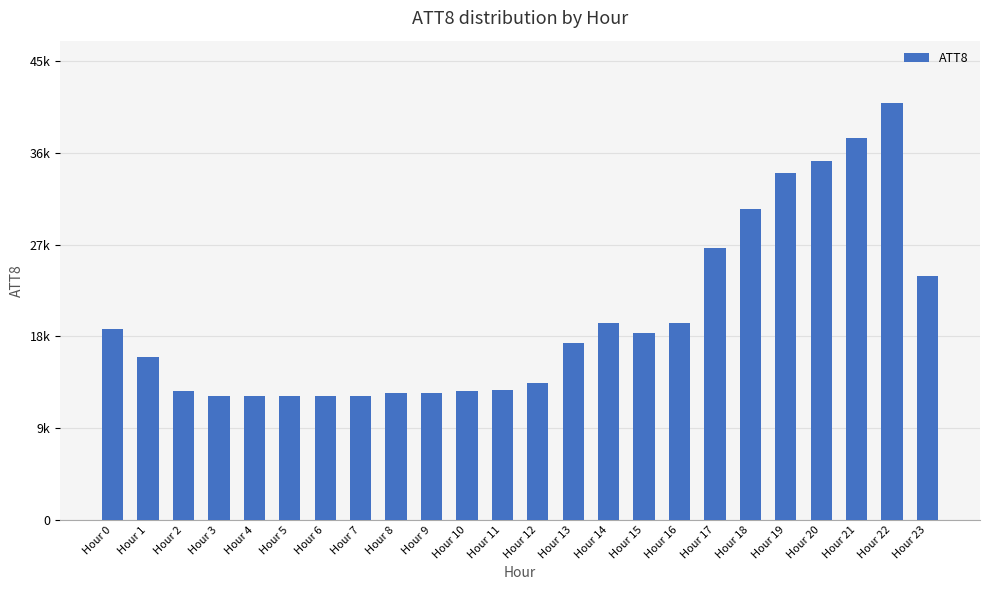

Are the bars horizontal?

No